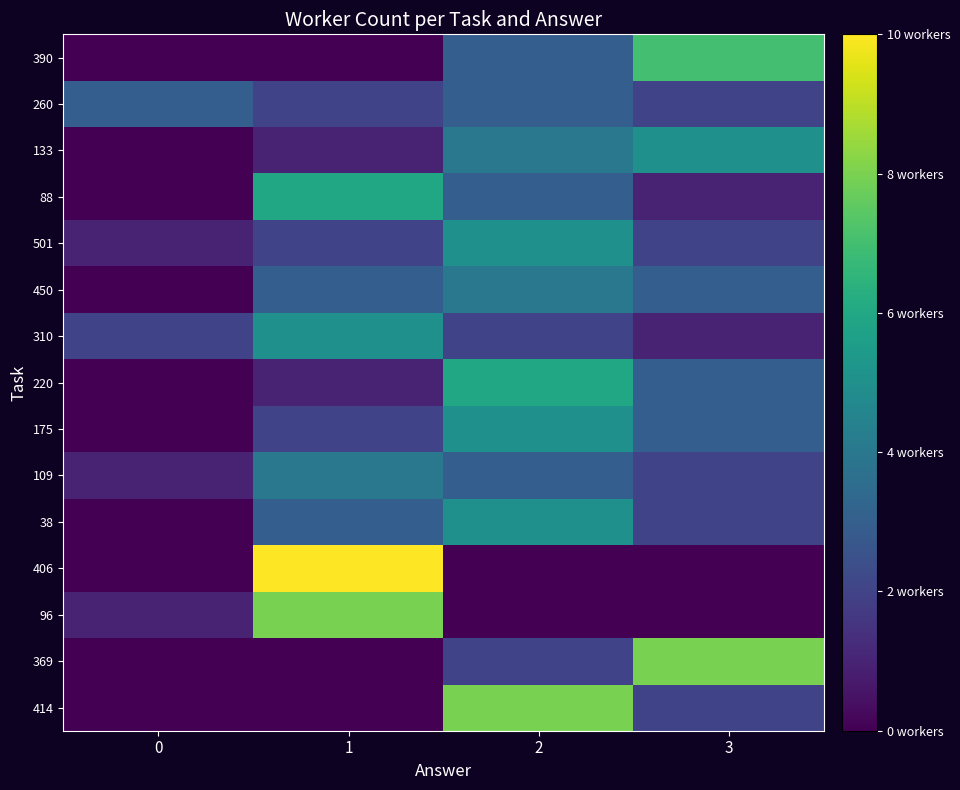

What is the difference between the highest and lowest values at 3?

8